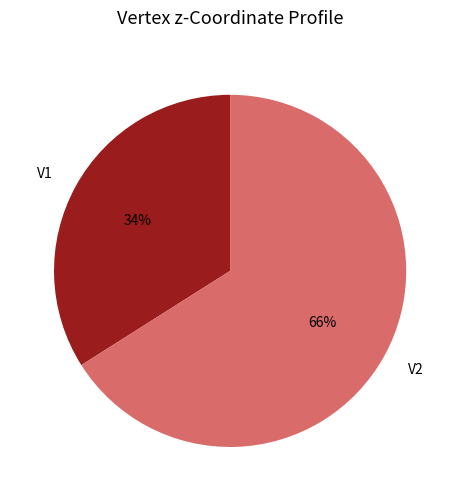

True or false: V2 accounts for 60% of the total.

False